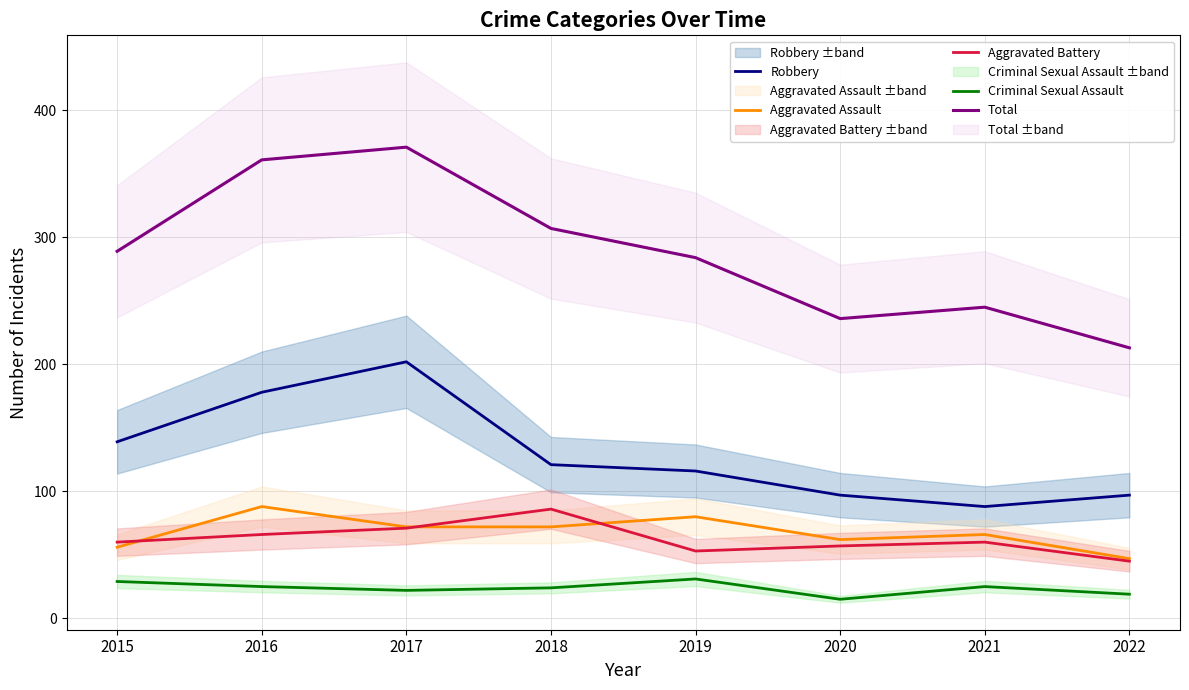

In Total, how many points are lower than both neighbors (excluding endpoints)?

1